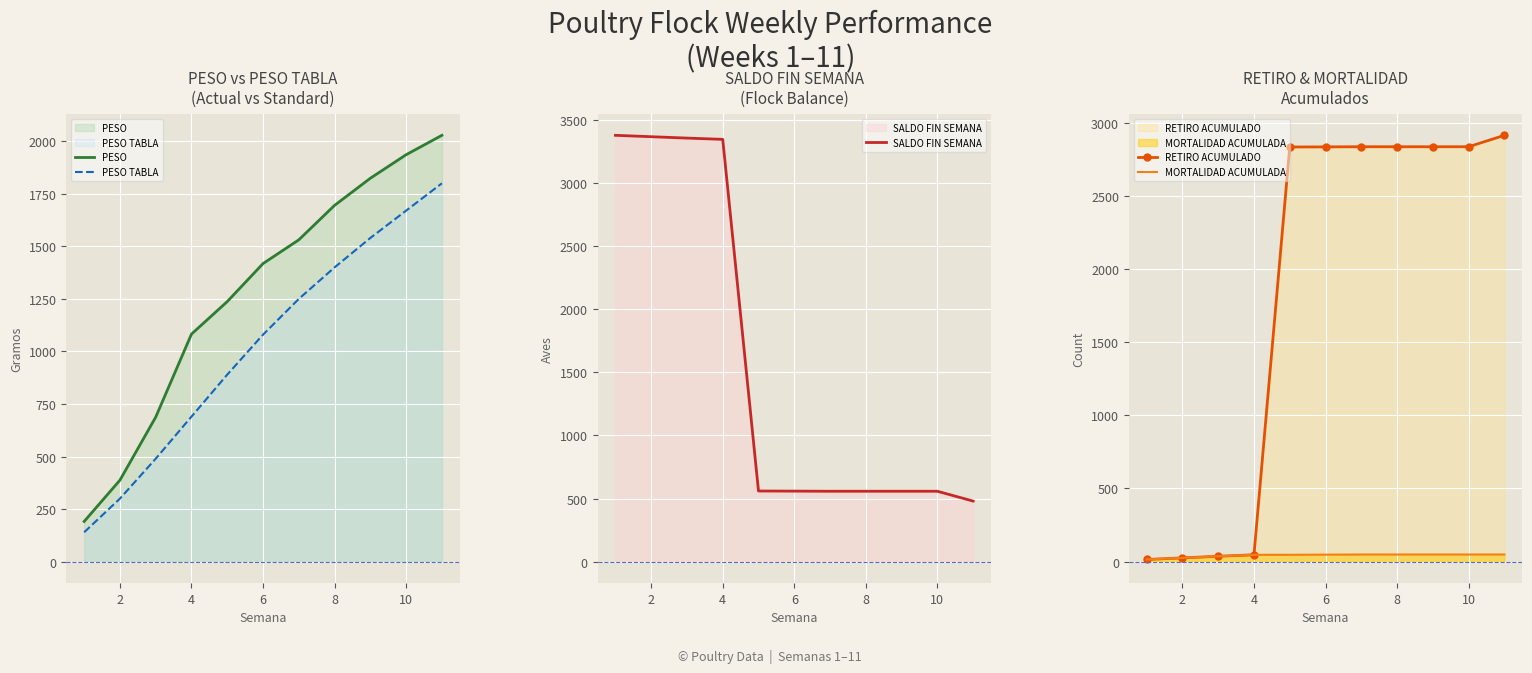

True or false: PESO TABLA and PESO cross at least once.

False